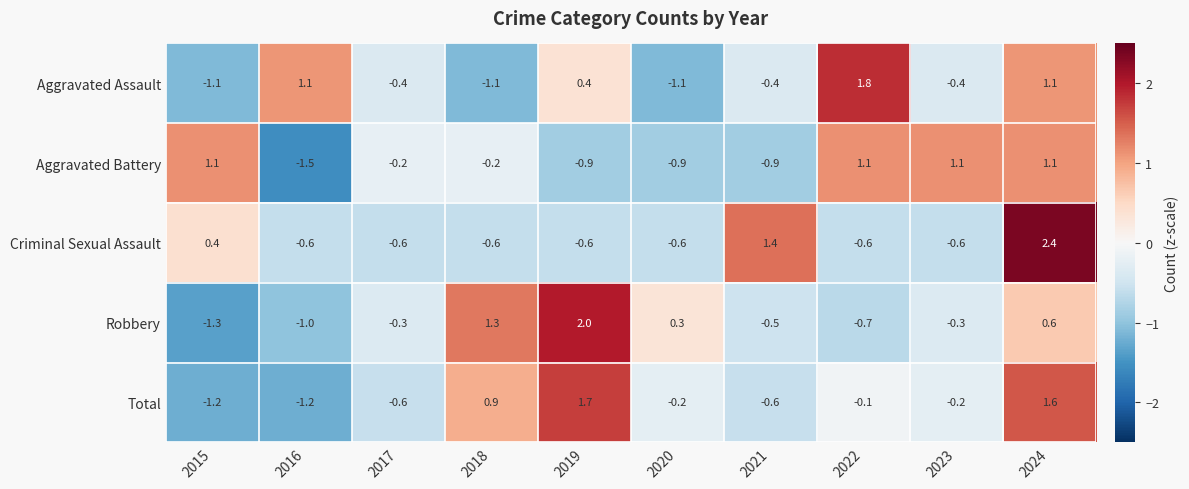

What is the greatest value displayed?

2.4